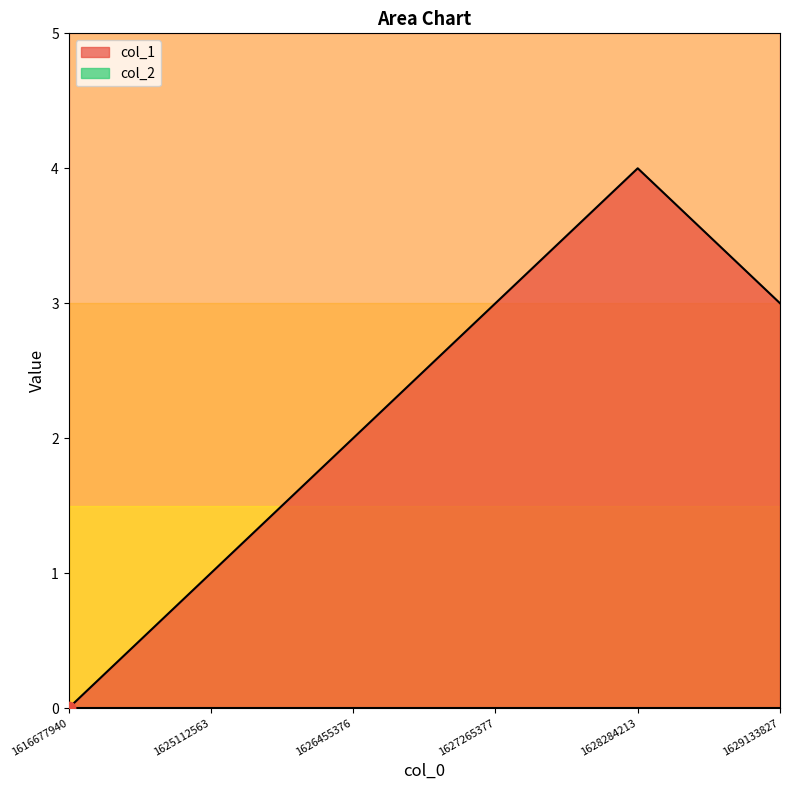

Between 1625112563 and 1626455376, which is larger?

1626455376